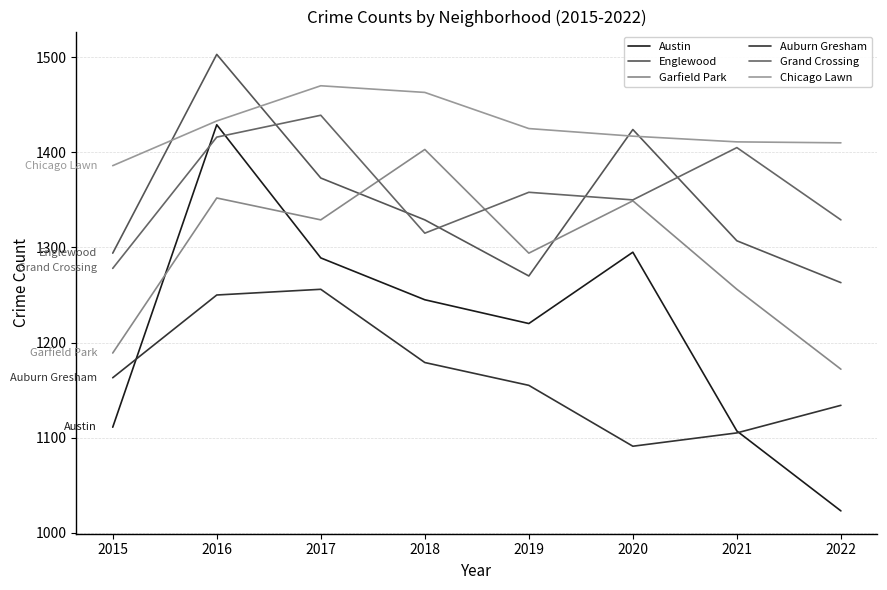

What is the minimum value shown in the chart?

1023